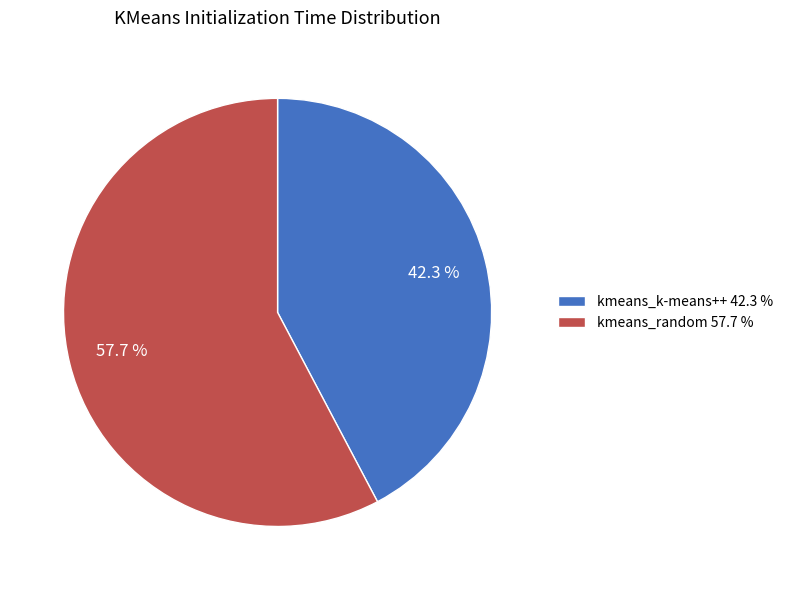

Is it true that kmeans_k-means++ is 42% of the pie?

True